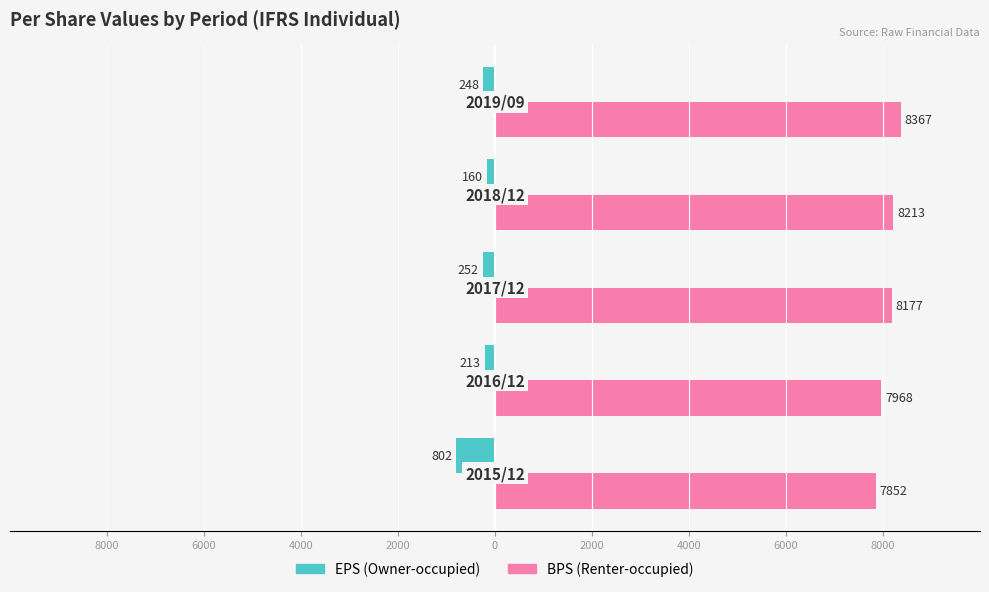

What are all the series names shown in the legend?

EPS (Owner-occupied), BPS (Renter-occupied)